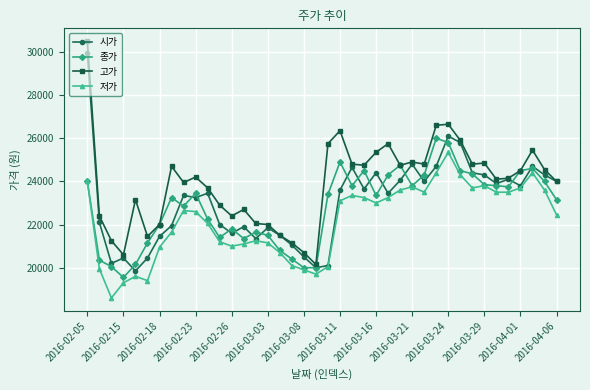

What is the value of the 종가 point at the 6th from the left?

21150